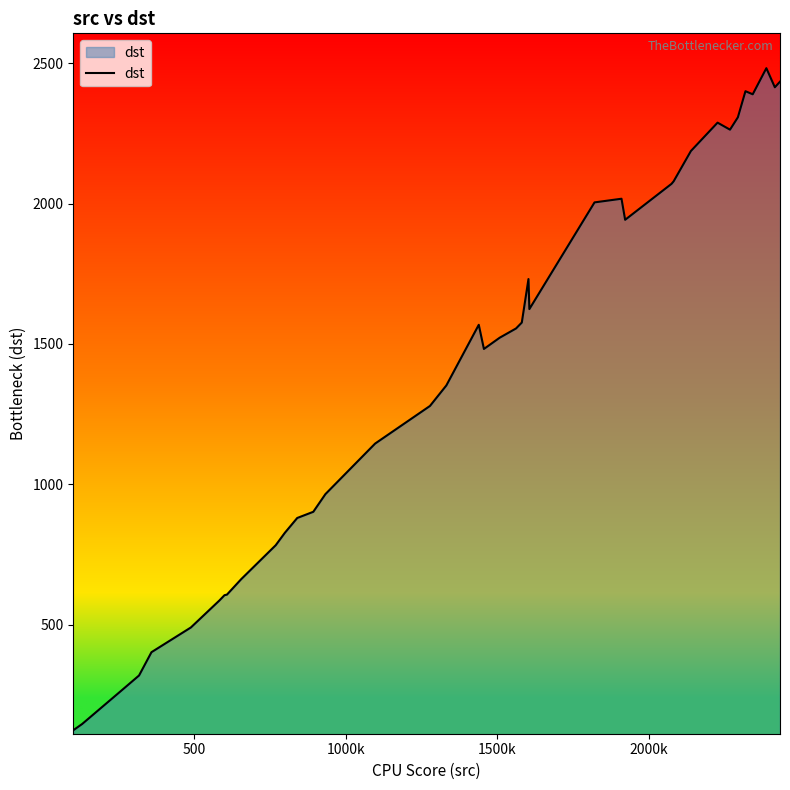

What is the difference between the maximum and minimum values?

2358